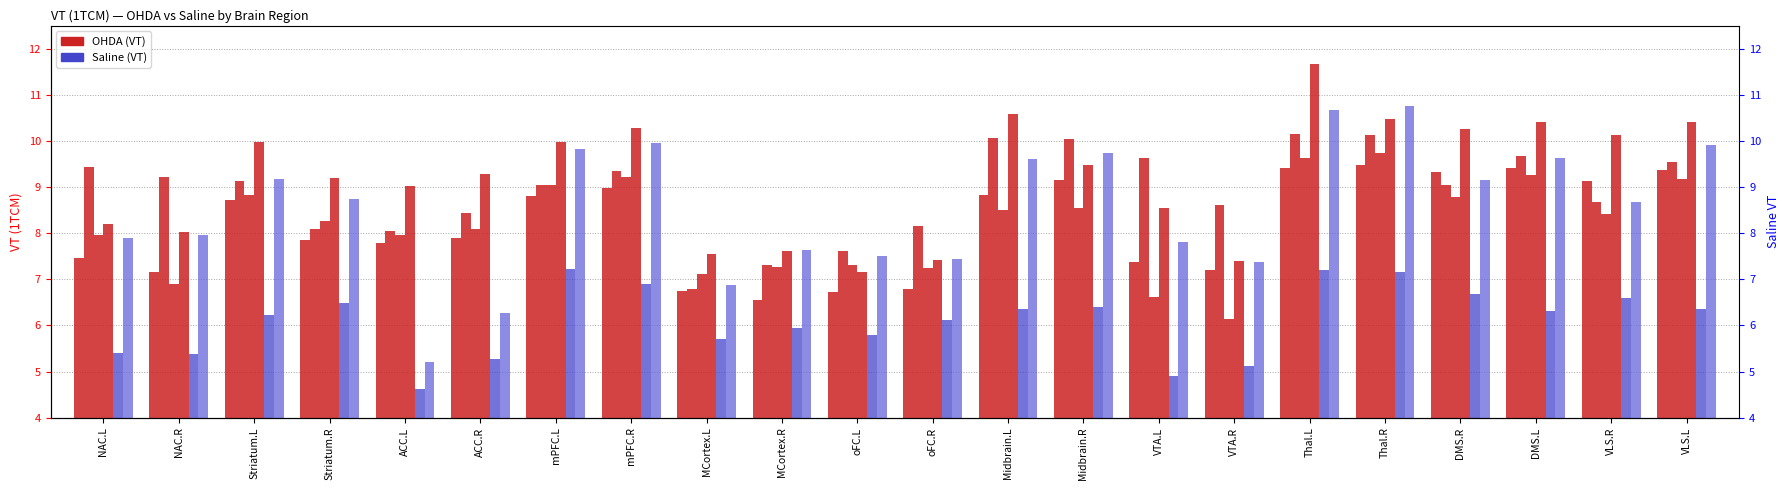

At which label is OHDA_4 closest to 9?

ACC.L